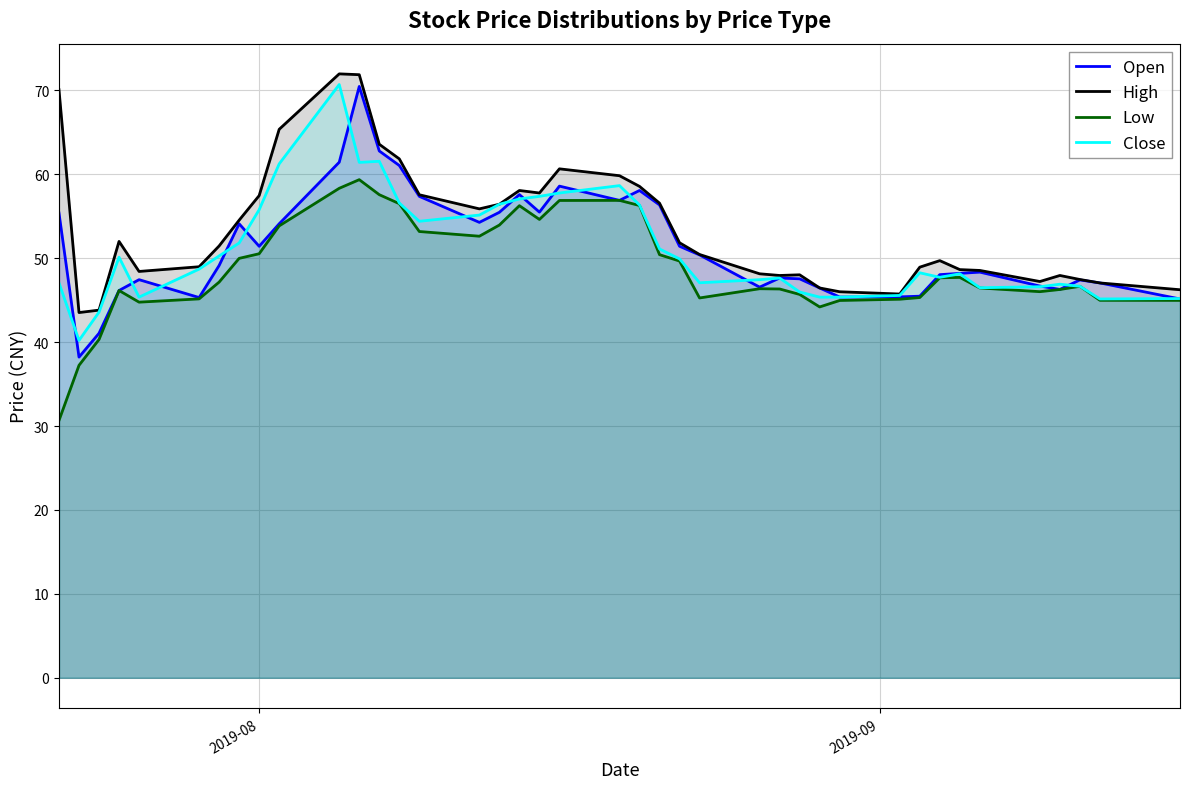

What is the minimum value shown in the chart?

30.7